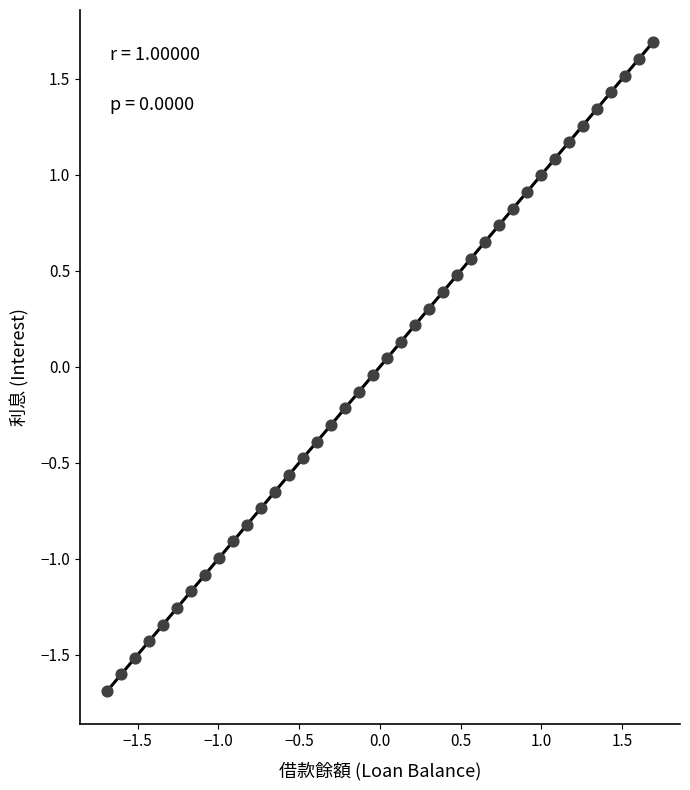

What is the range of X values (max minus min)?

3.4